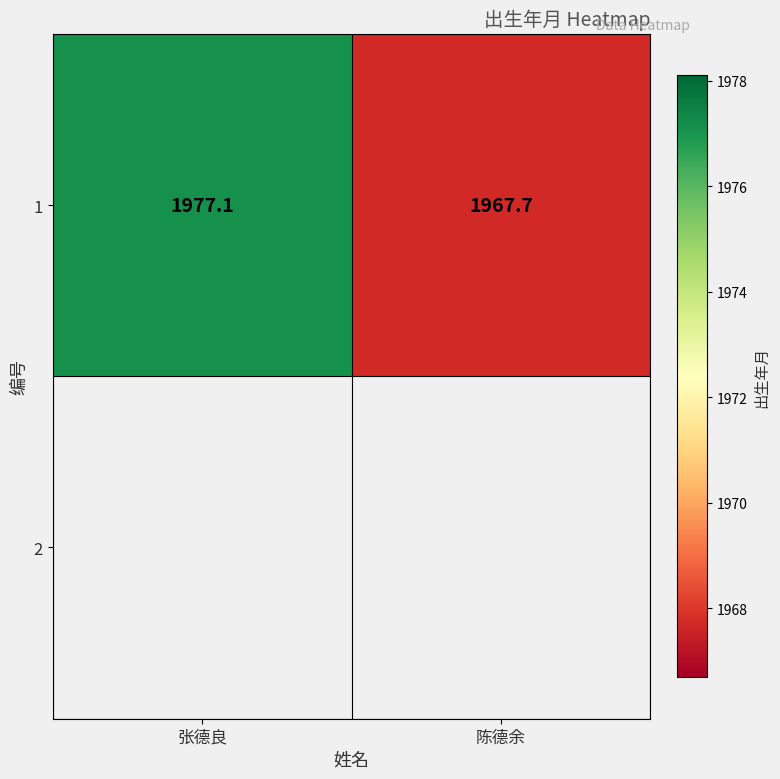

What is the sum of the values at 陈德余 and 张德良?

3944.8